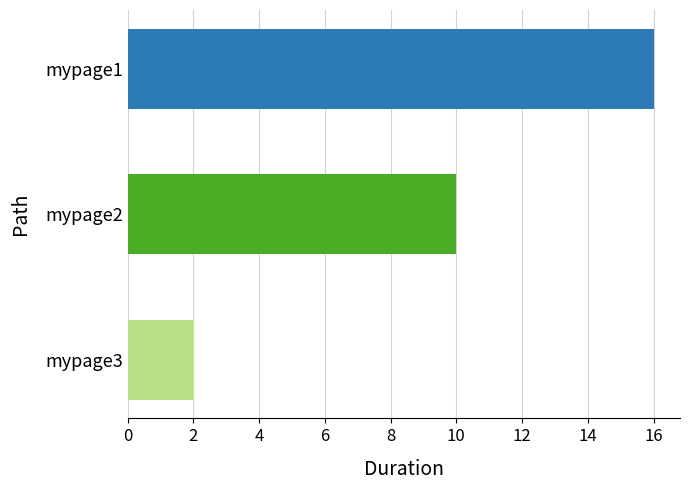

What is the average value?

9